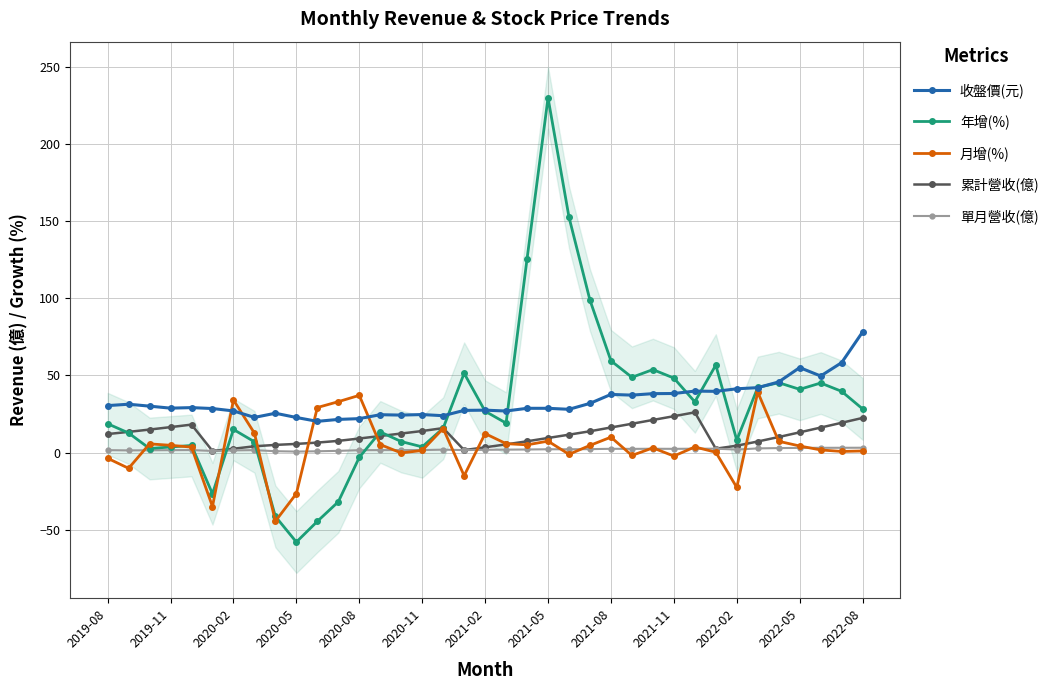

What is the maximum value for 收盤價(元)?

78.2